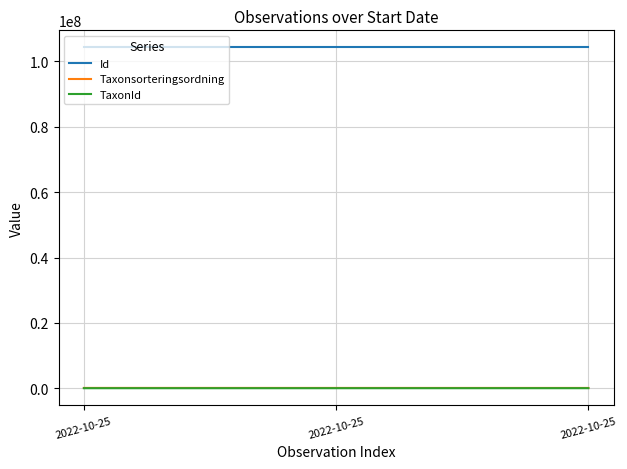

Does the chart display data point markers on the line(s)?

No